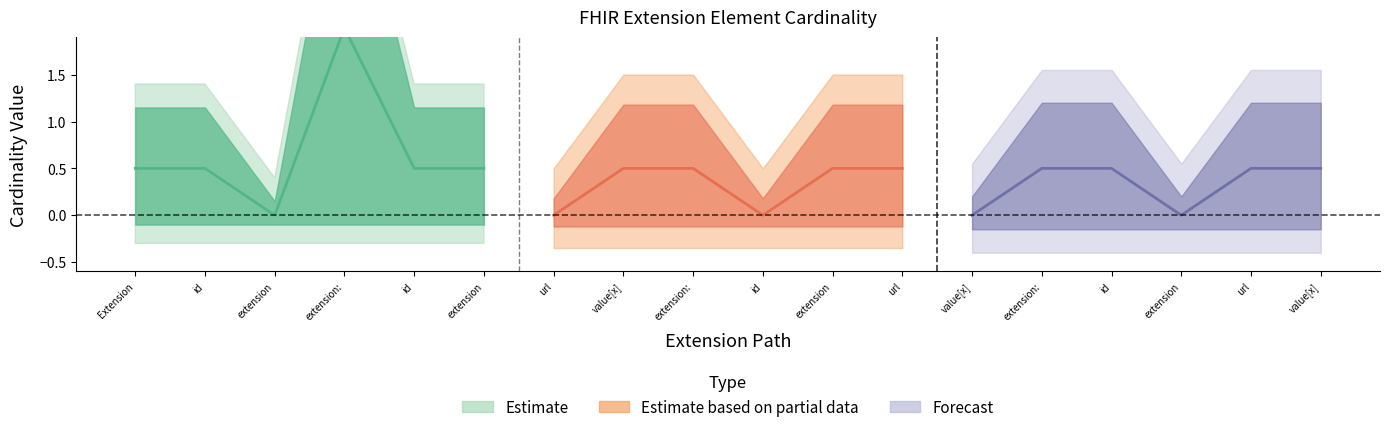

What position from the right is Extension.extension:statusClassCode?

5